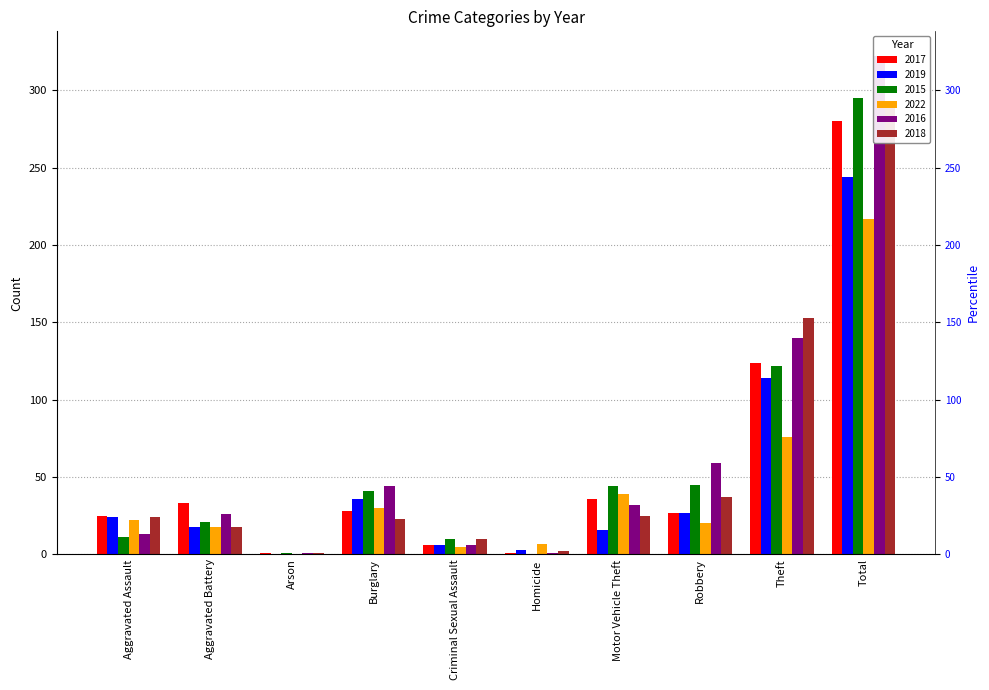

Is the value of 2017 at Aggravated Battery greater than the value of 2018 at Criminal Sexual Assault?

Yes